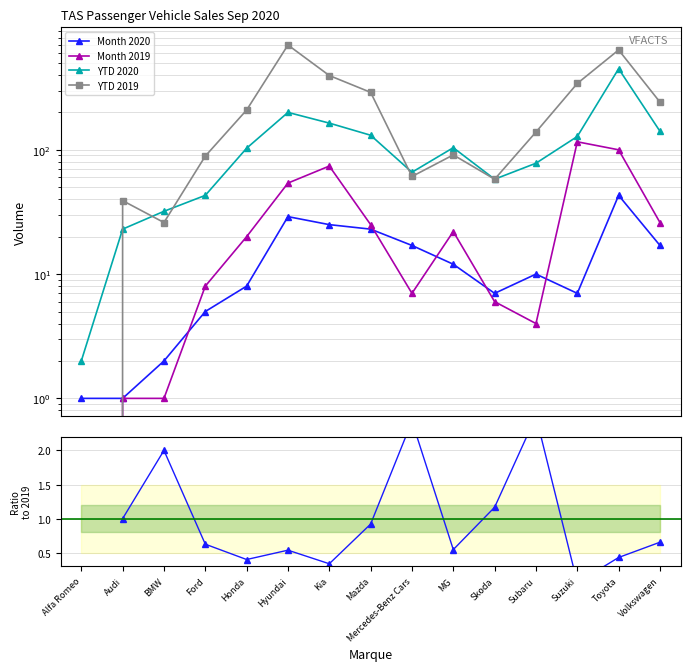

What is the minimum value for Month 2020?

1.0